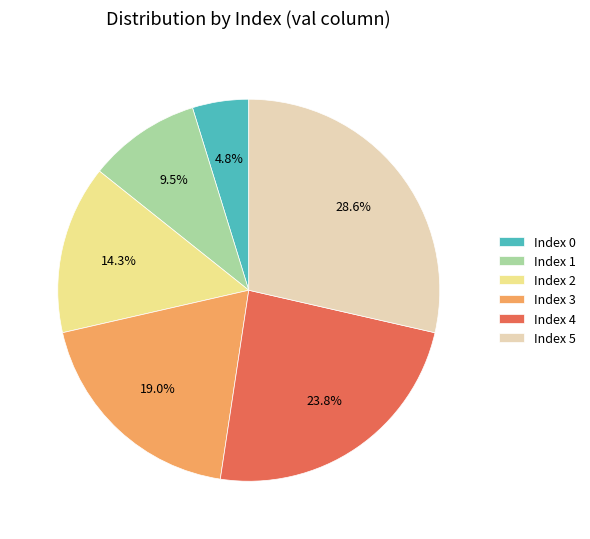

What is the total percentage of Index 2 and Index 5?

42.9%